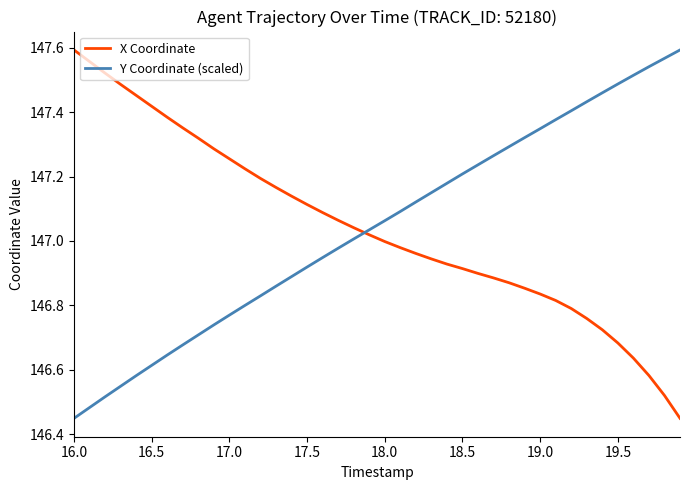

True or false: Y Coordinate (scaled) has more than 0 interior local peaks.

False